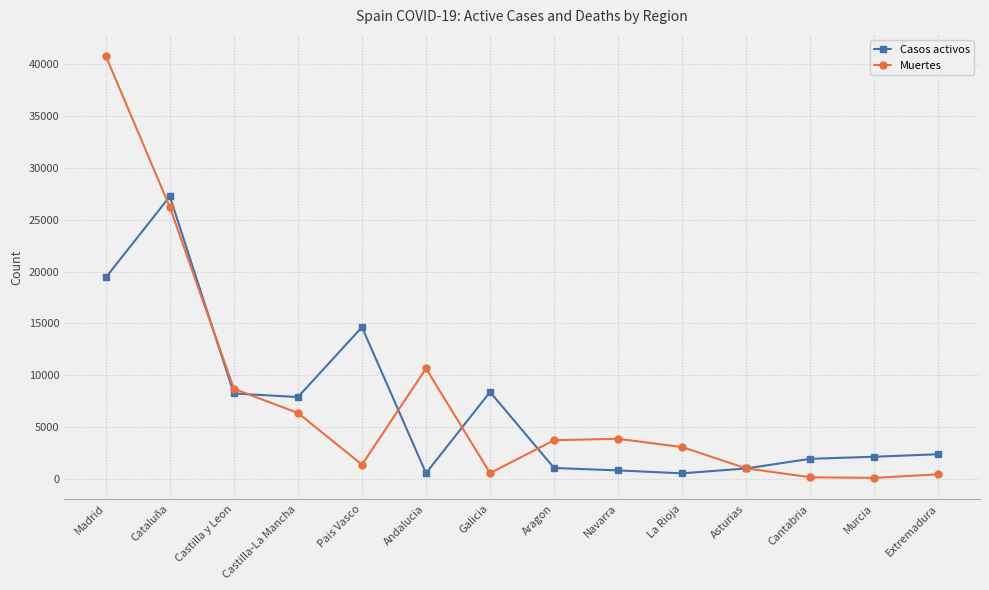

Is the value of Muertes at Cantabria greater than the value of Casos activos at Asturias?

No